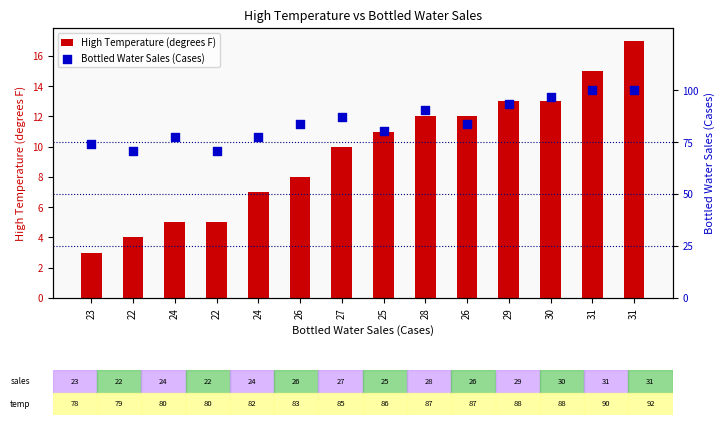

Which series has the largest total across all categories?

Bottled Water Sales (Cases)